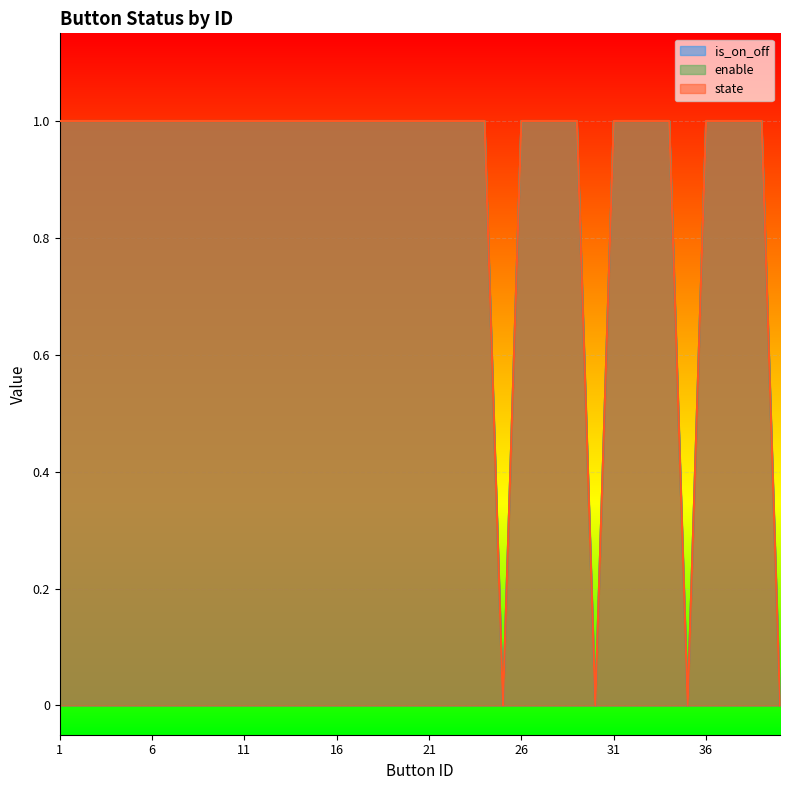

What is the total value across all series at 24?

3